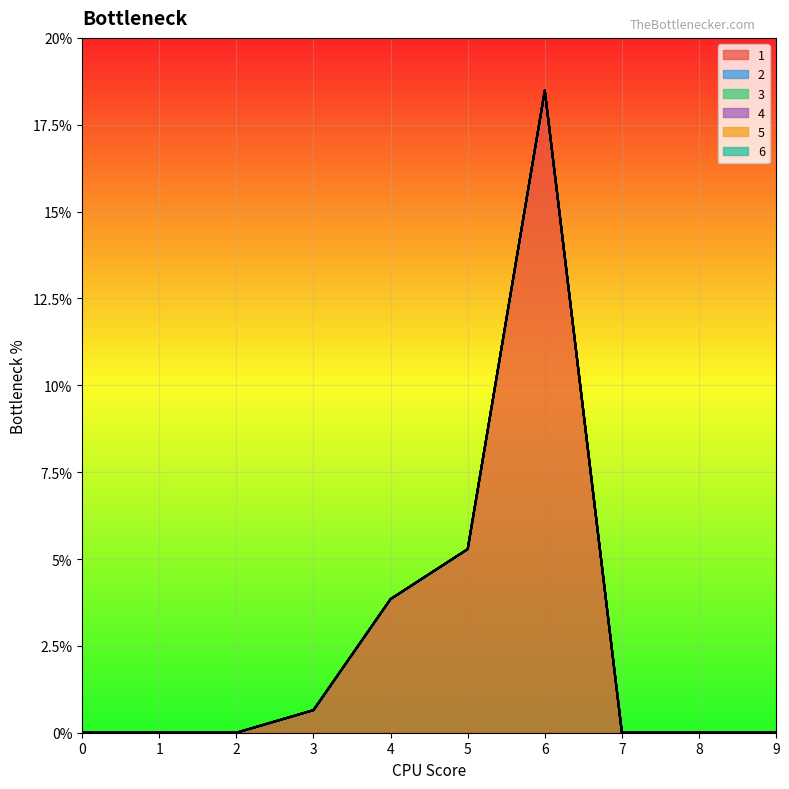

Which category has the highest value across all series?

6